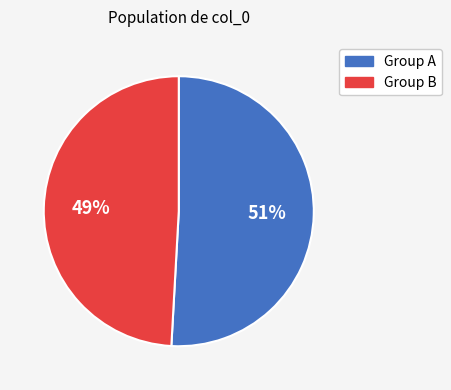

To the nearest percent, what is the average slice percentage?

50%